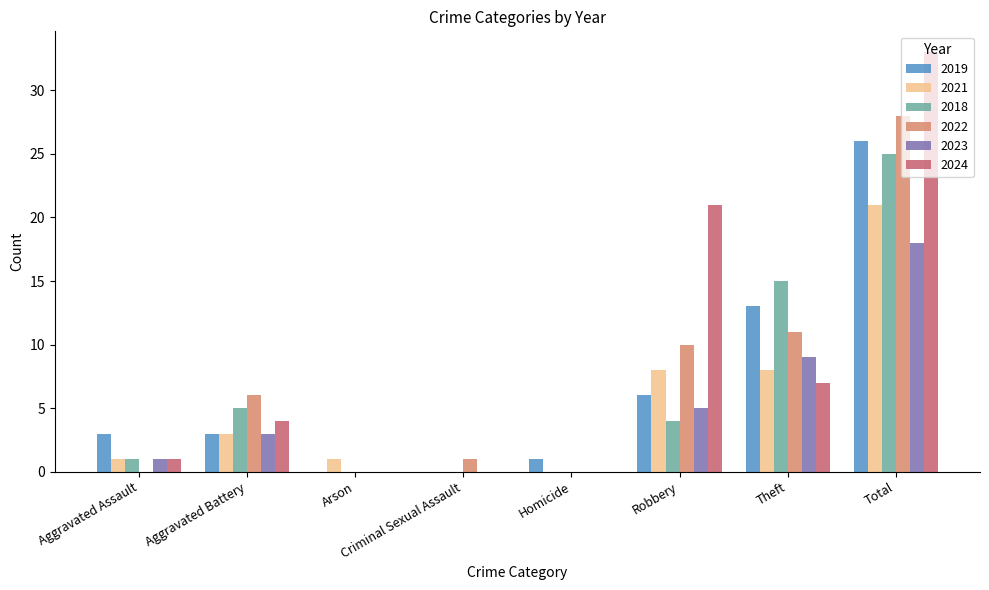

Where is 2022 nearest to the value 14?

Theft